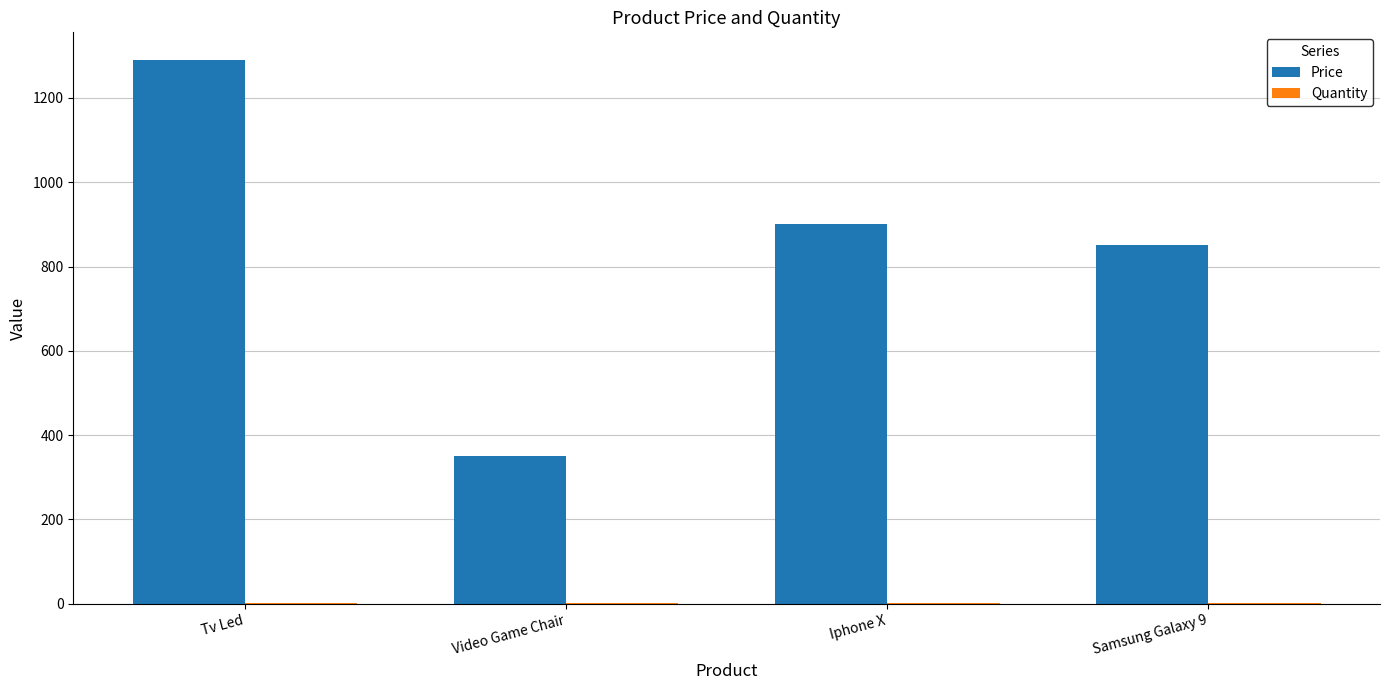

Which series changed the most between Video Game Chair and Iphone X?

Price